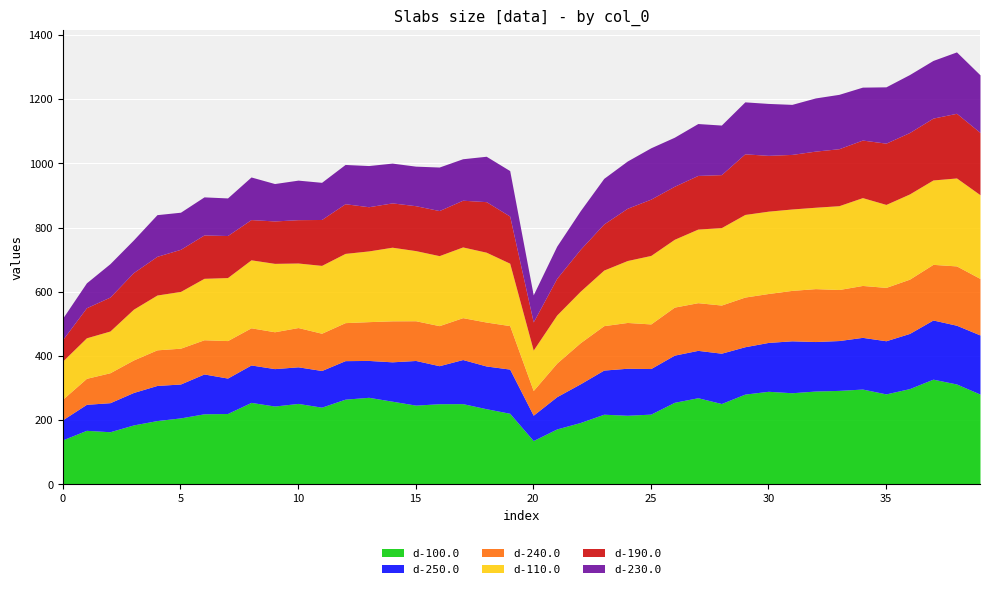

Which has a higher value, 3 or 25?

25